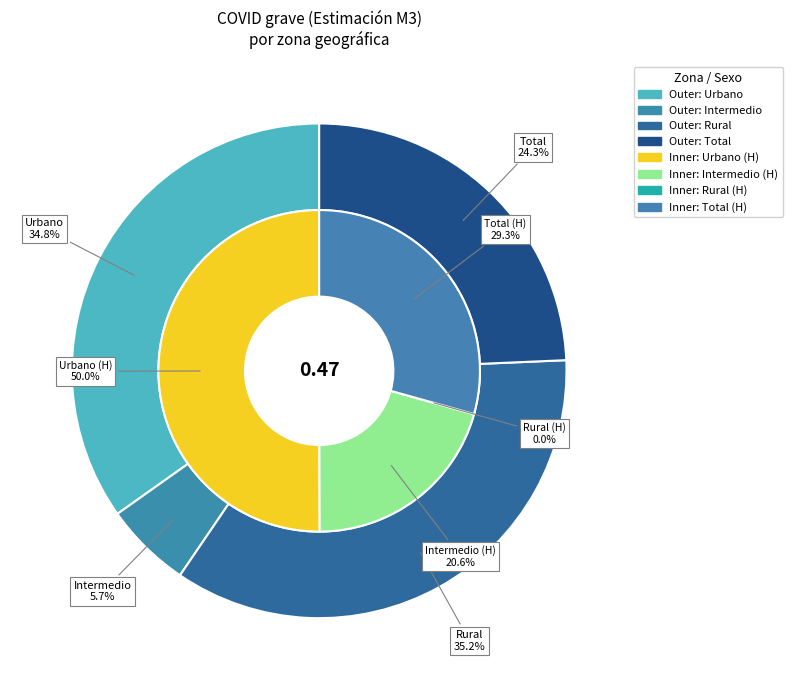

Rank the categories by value from highest to lowest.

Rural, Urbano, Total, Intermedio